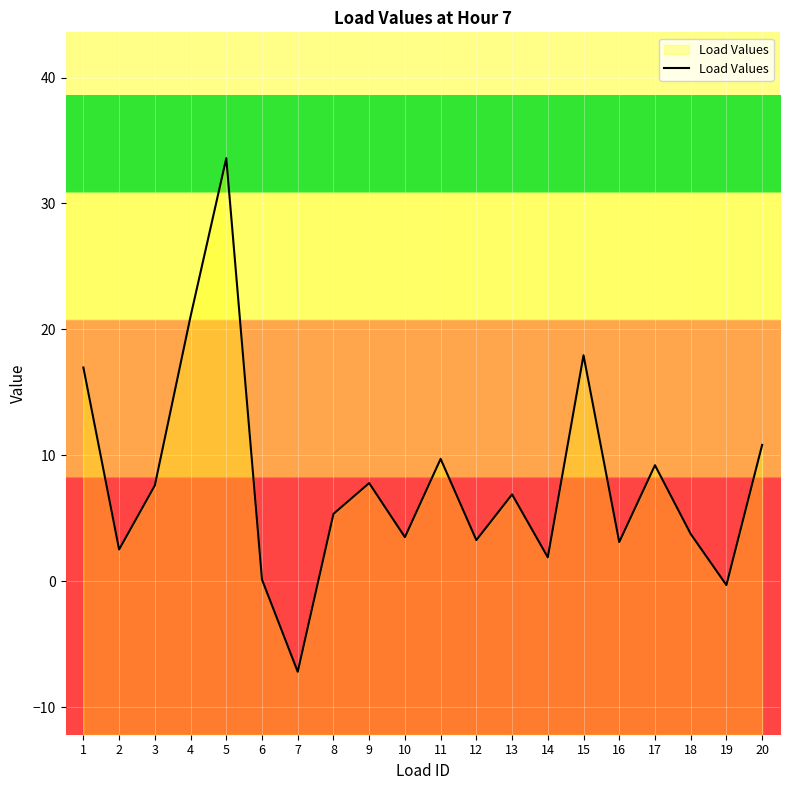

Rank the categories by value from highest to lowest.

5, 4, 15, 1, 20, 11, 17, 9, 3, 13, 8, 18, 10, 12, 16, 2, 14, 6, 19, 7